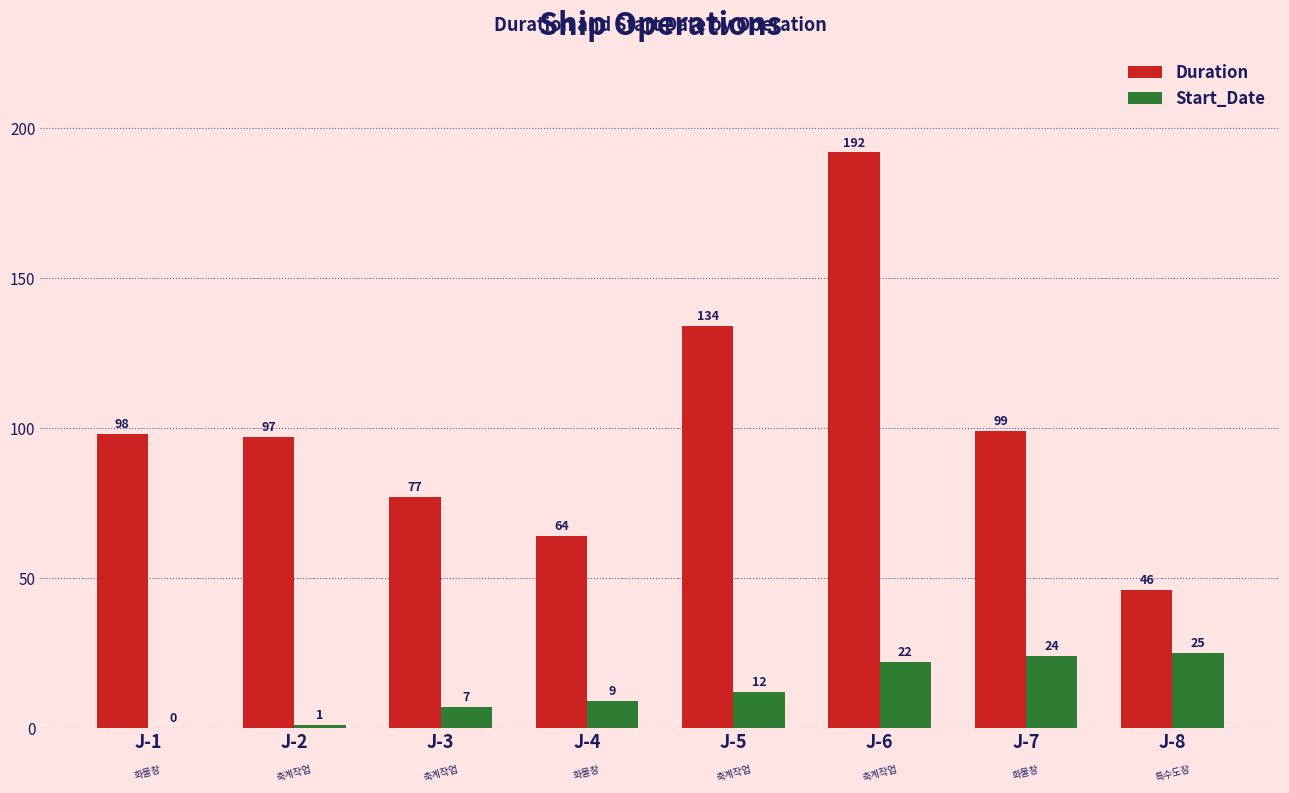

At which category is the sum across all series the highest?

J-6